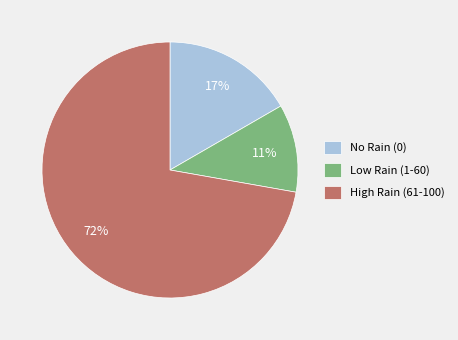

Is there a majority slice in this chart?

Yes